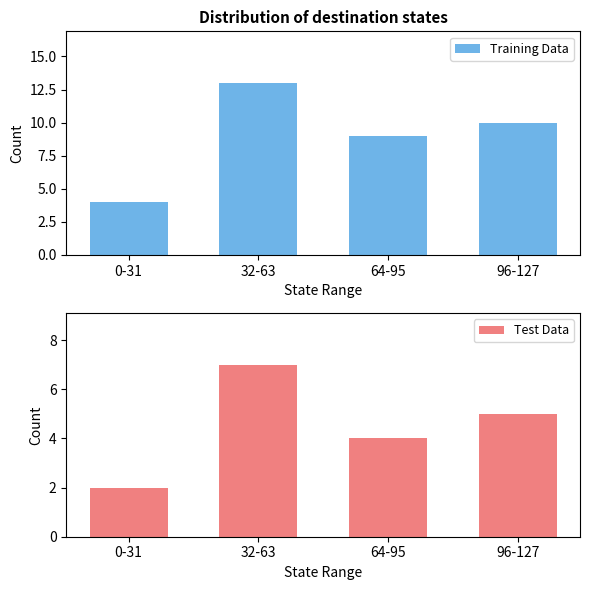

What is the difference between the highest and lowest values at 96-127?

5